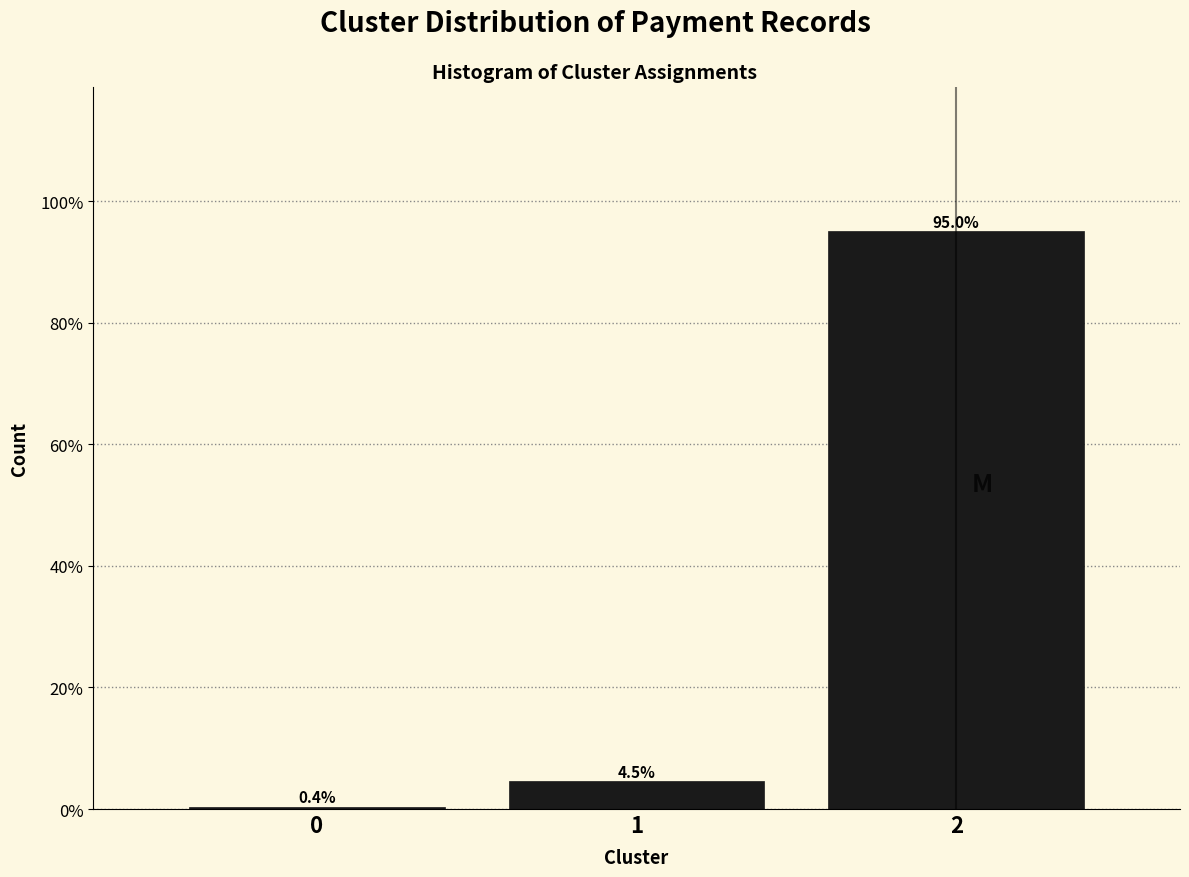

Reading right to left, transcribe all the data shown in this chart.

2=95.0	1=4.5	0=0.4